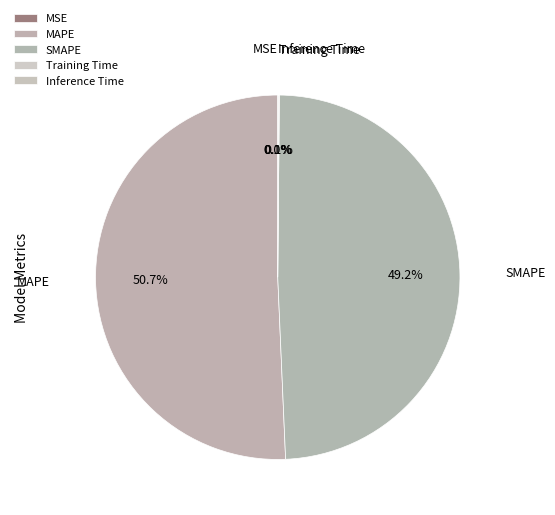

What is the largest slice in the pie chart?

MAPE